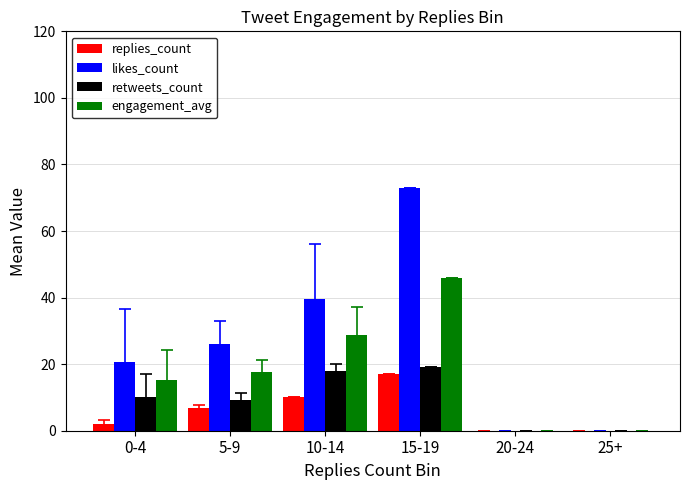

How many categories are shown in the chart?

6